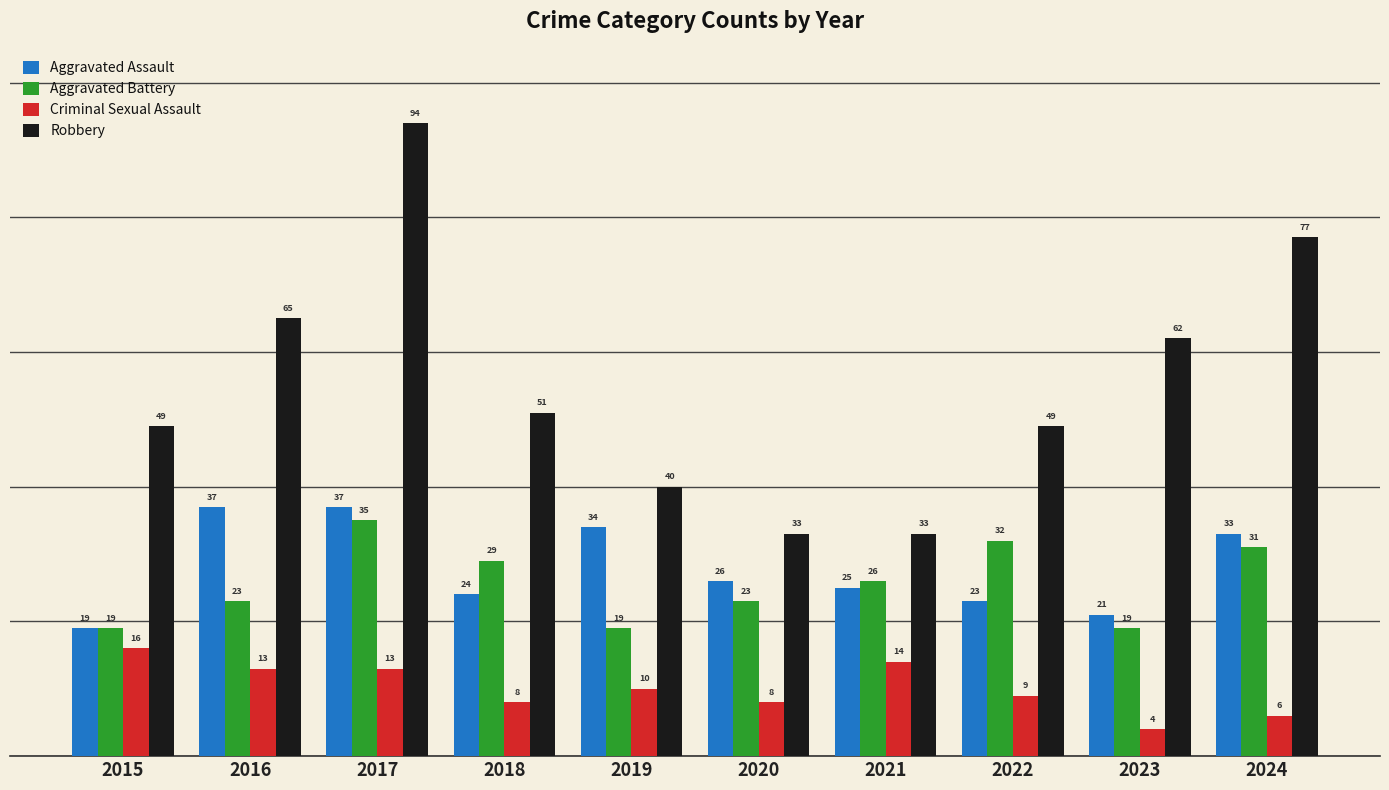

What is the average value of the Criminal Sexual Assault series?

10